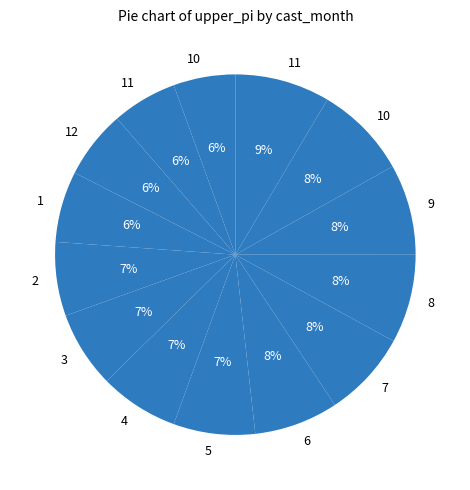

Count the number of slices in the pie.

14